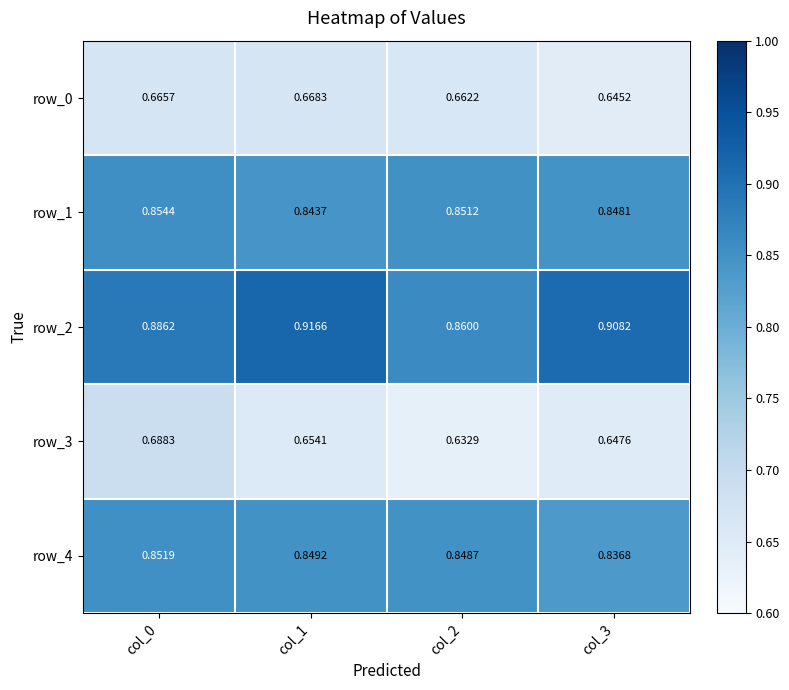

Rank the series by their maximum value, from highest to lowest.

row_2, row_1, row_4, row_3, row_0